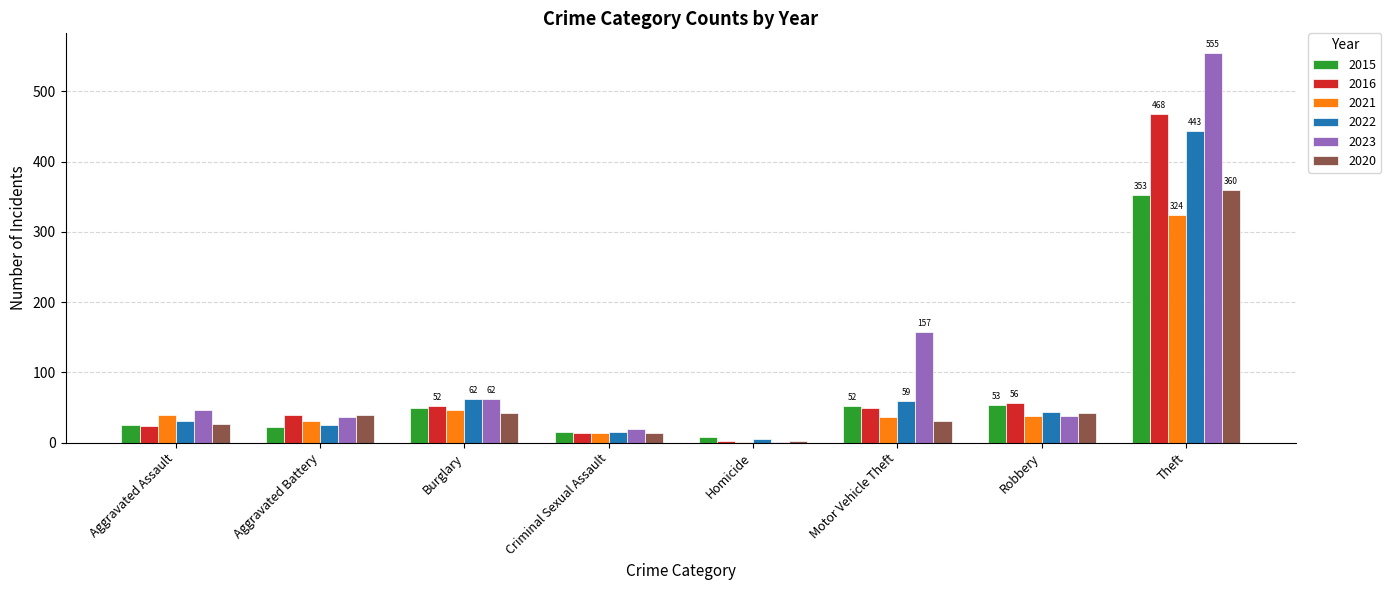

How many groups of bars are there?

8